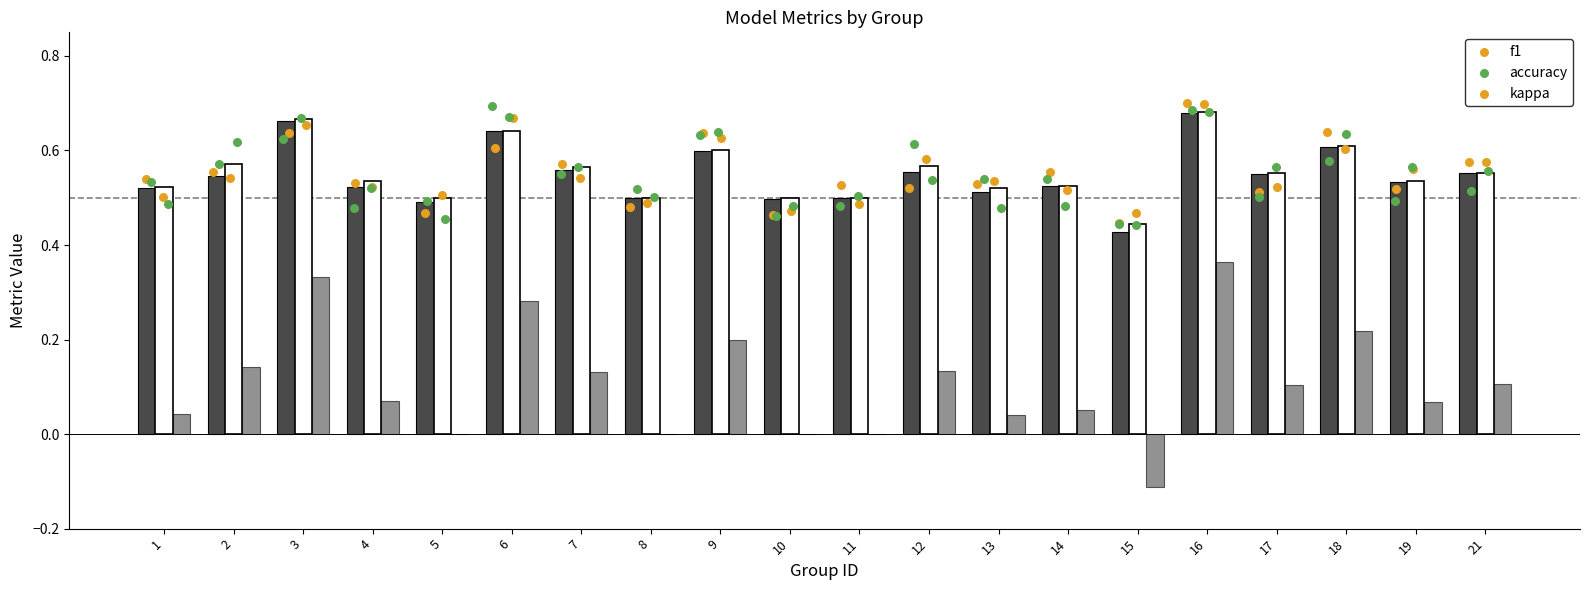

Is the value of f1 at 12 greater than the value of accuracy at 10?

Yes